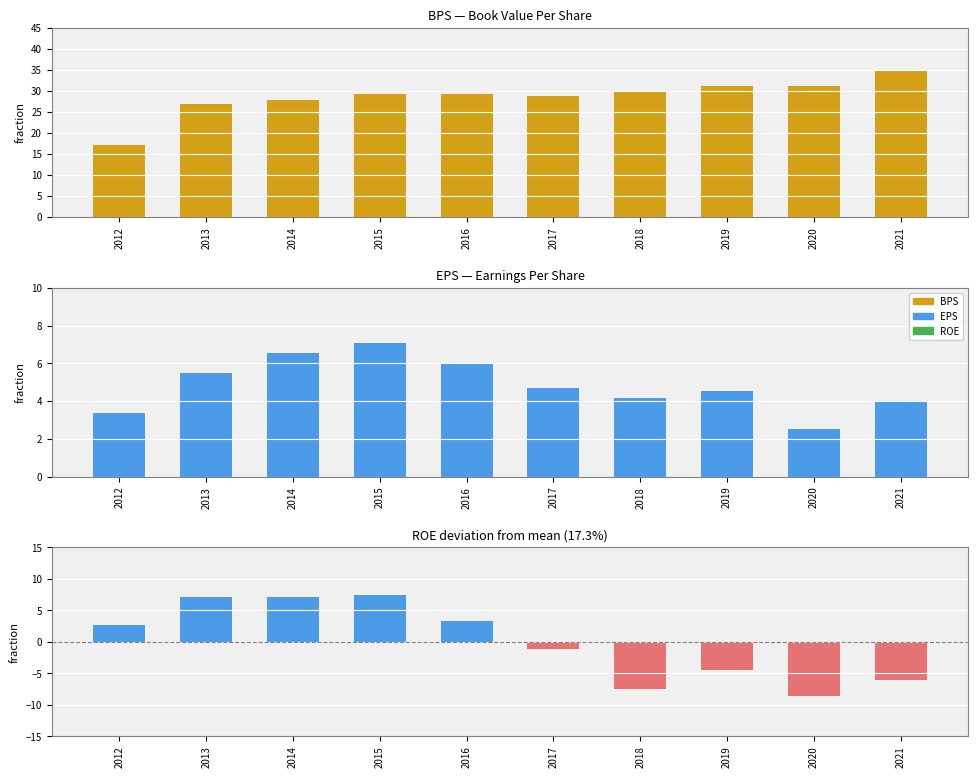

How many data points in BPS are above 29?

6